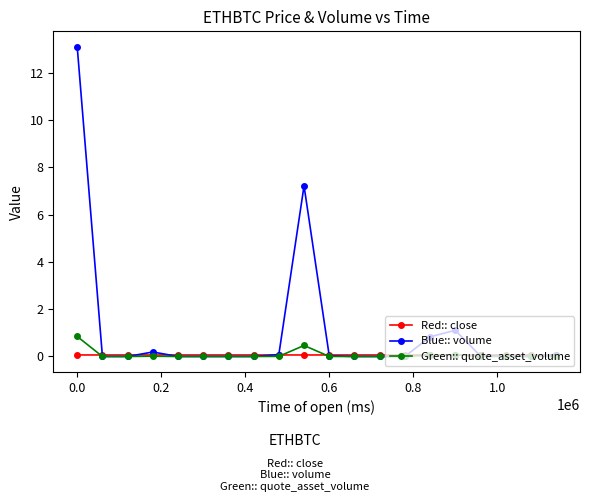

What is the greatest value displayed?

13.1